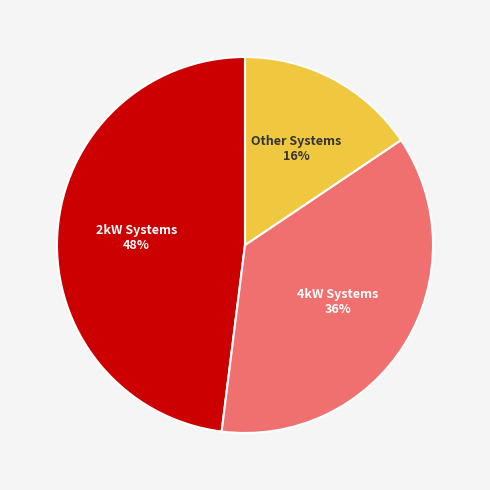

How many segments does this pie chart have?

3